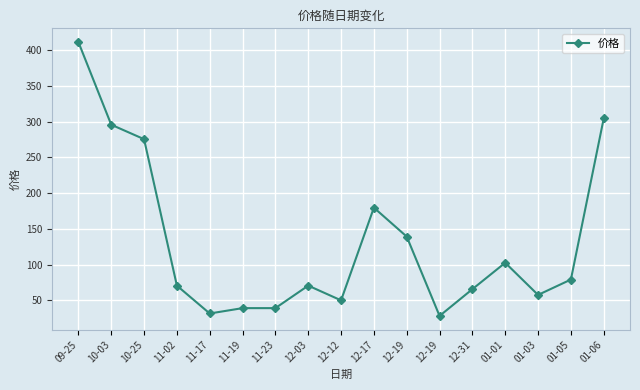

Between 12-17 and 12-19, which is larger?

12-17